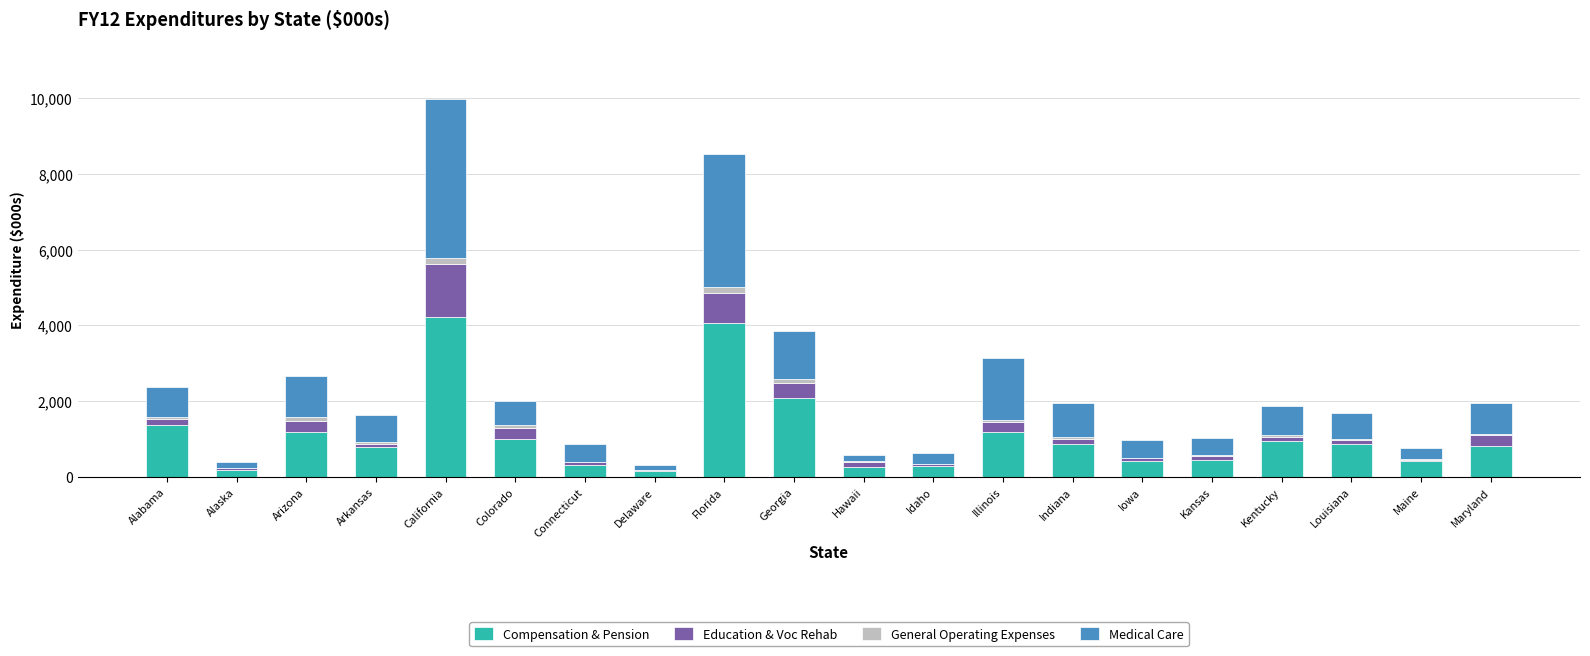

Which series changed the most between Hawaii and Indiana?

Medical Care